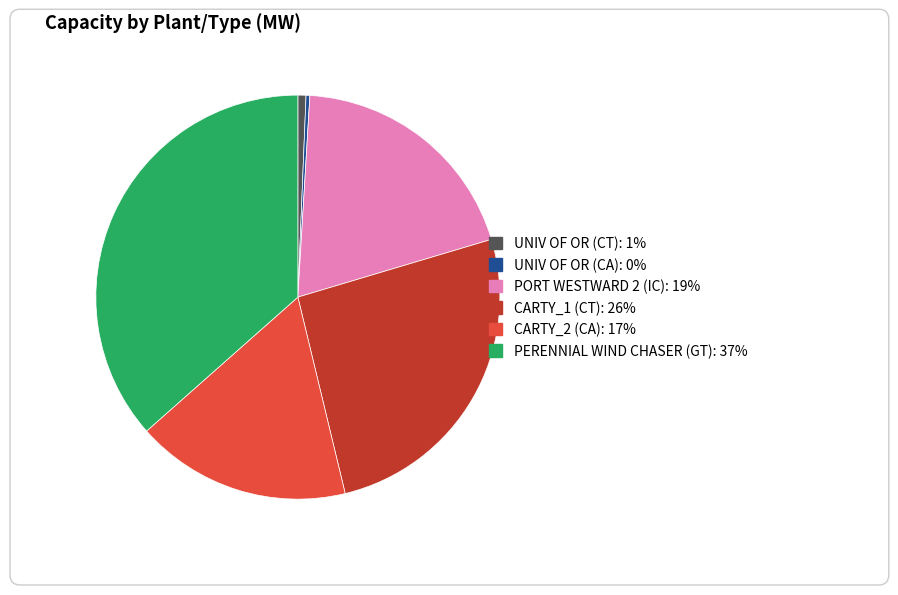

What percentage do CARTY_1 (CT) and CARTY_2 (CA) together represent?

43.1%